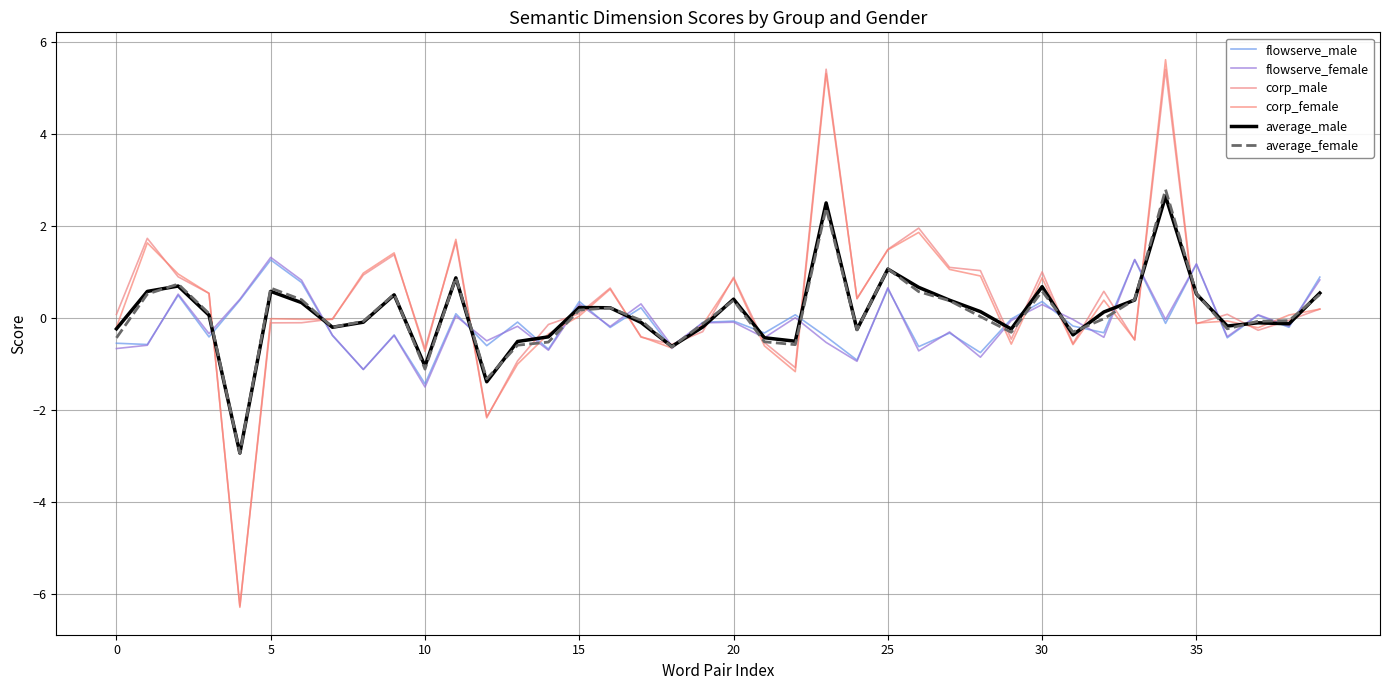

Is this an area chart (filled region under the line)?

No